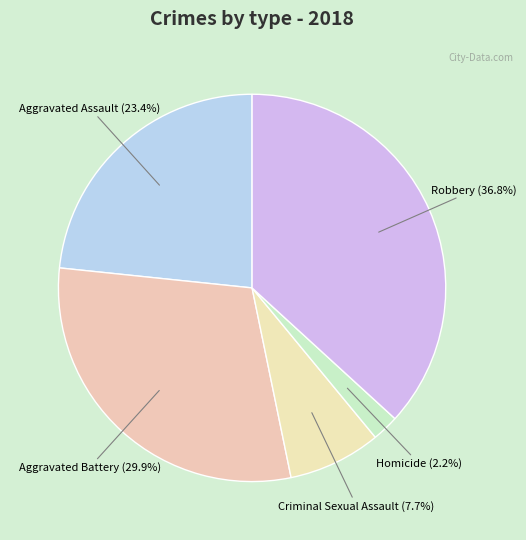

How many slices are in this pie chart?

5